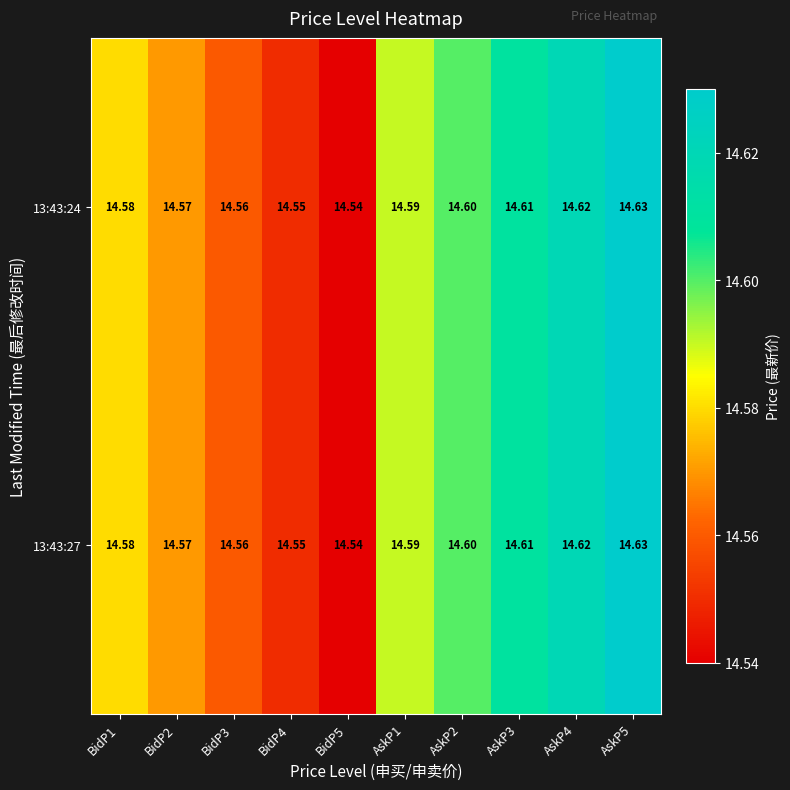

Is the value of 13:43:27 at BidP5 greater than the value of 13:43:24 at BidP3?

No